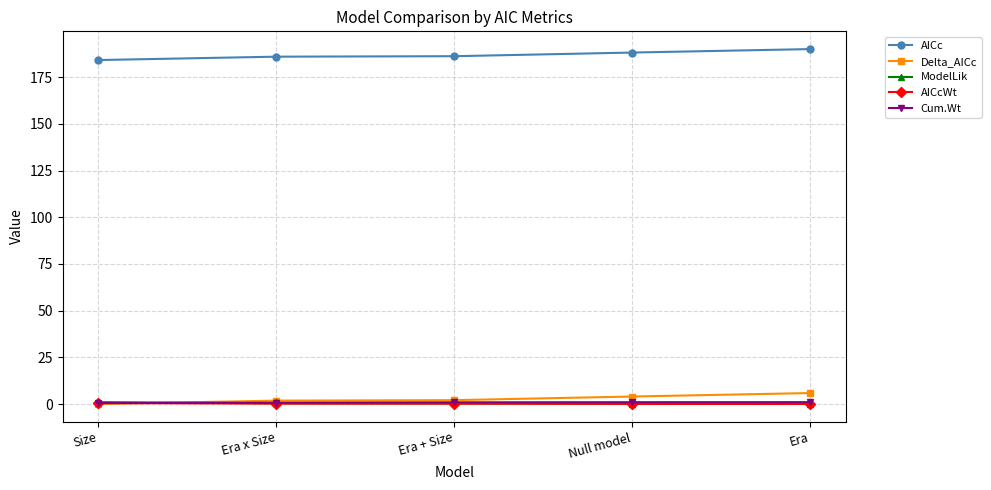

What is the maximum value shown in the chart?

190.1